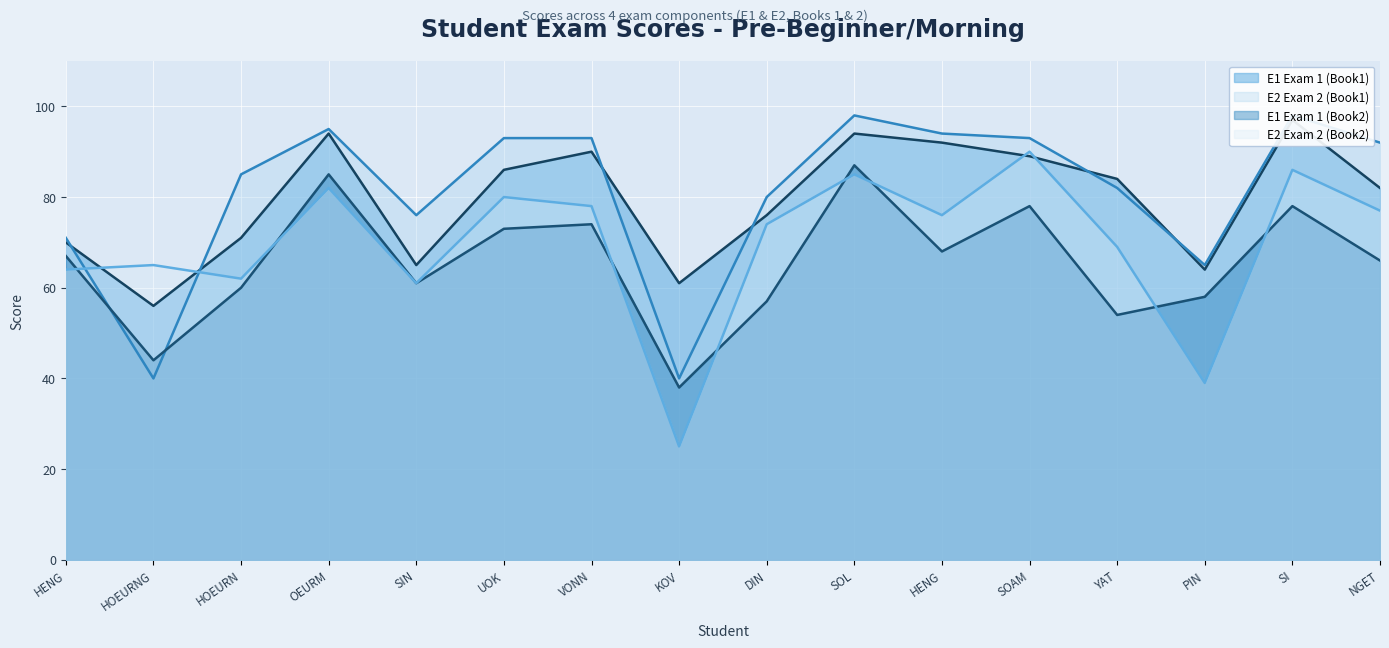

What is the total value across all series at DIN?

287